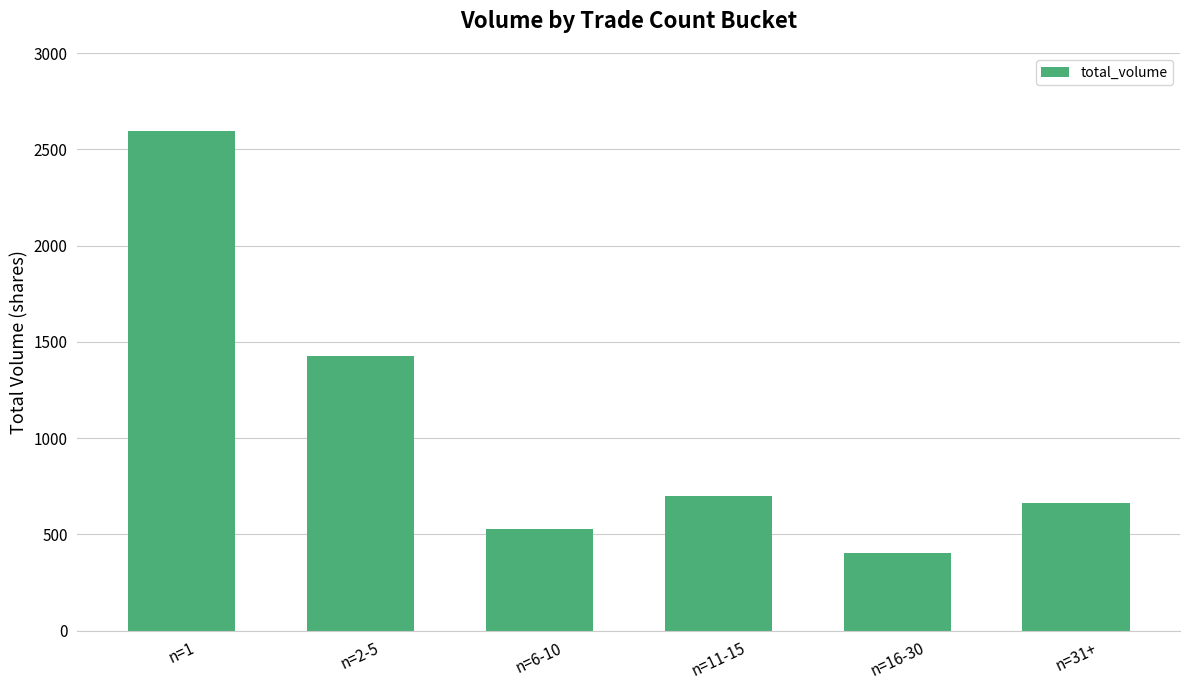

True or false: the data shows 697.3 at n=11-15.

True